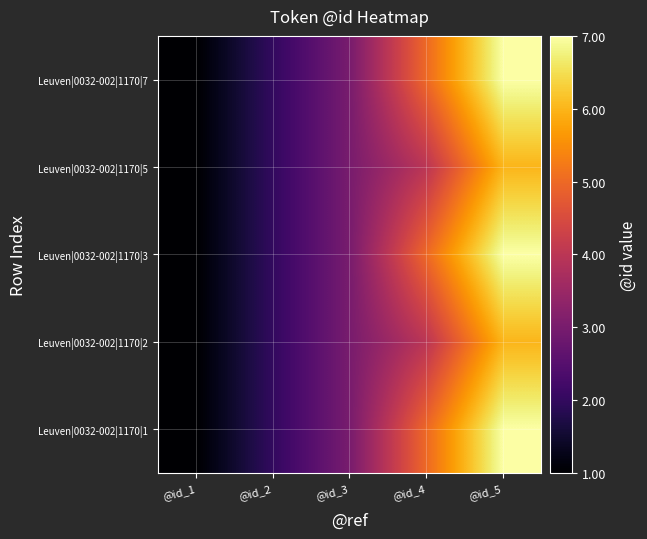

What is the total value across all series at @id_2?

10